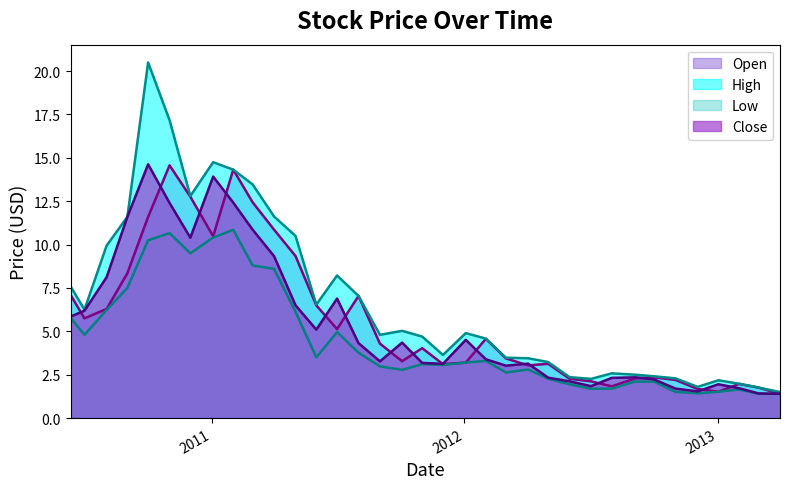

How many values in the Open series exceed 4?

18